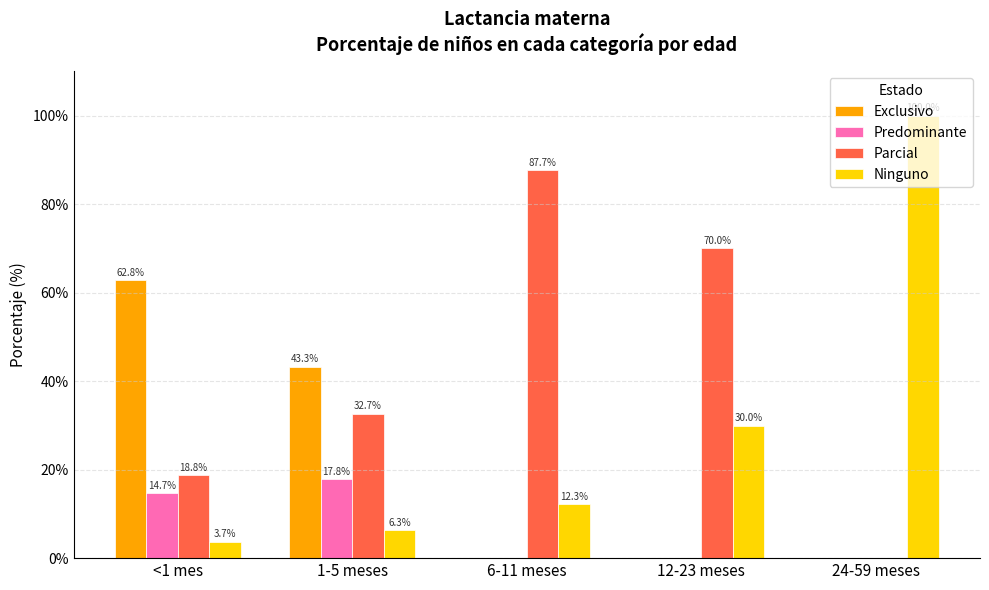

At which category does the chart reach its peak across all series?

24-59 meses